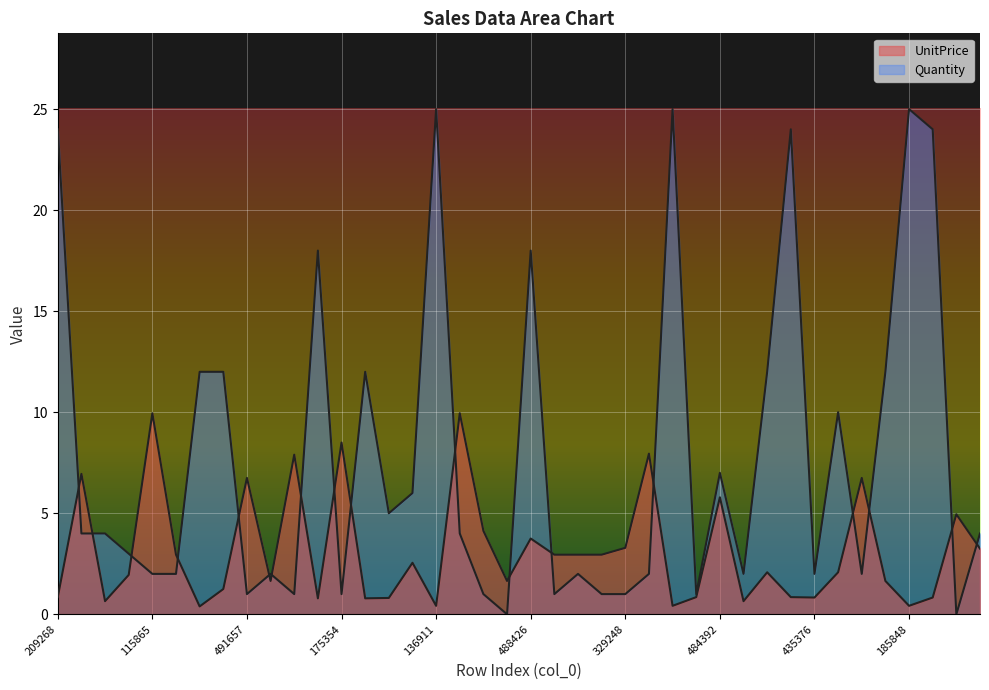

How many intersections are there between UnitPrice and Quantity?

18